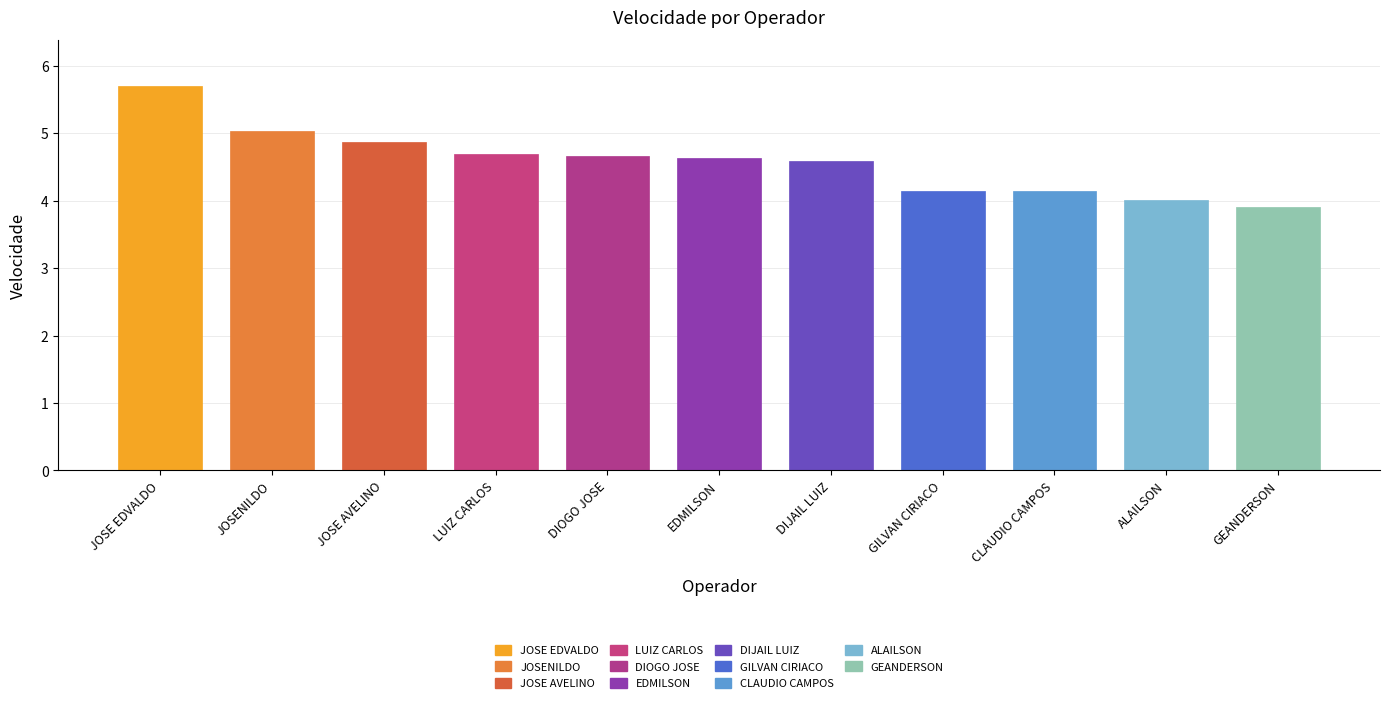

Reading left to right, list all the values displayed in this chart.

JOSE EDVALDO=5.7	JOSENILDO=5.0	JOSE AVELINO=4.9	LUIZ CARLOS=4.7	DIOGO JOSE=4.7	EDMILSON=4.6	DIJAIL LUIZ=4.6	GILVAN CIRIACO=4.1	CLAUDIO CAMPOS=4.1	ALAILSON=4.0	GEANDERSON=3.9